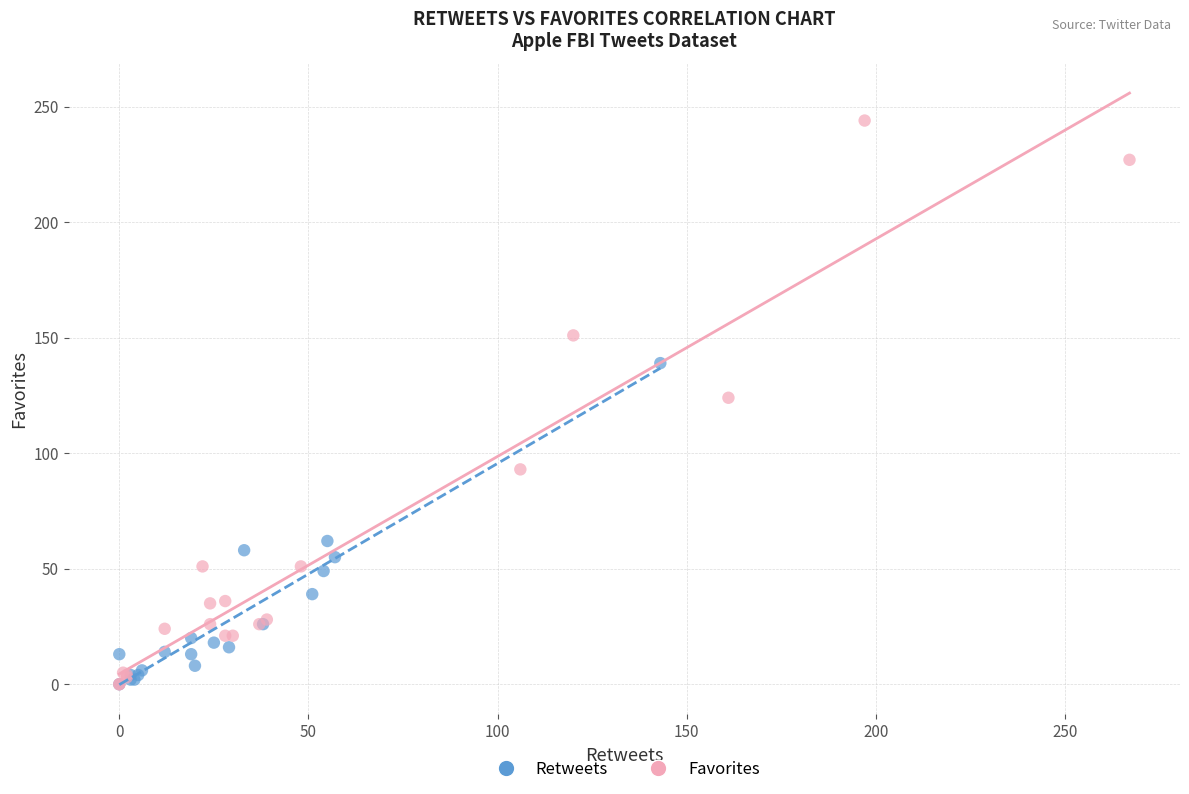

Which series reaches the maximum Y coordinate?

Favorites